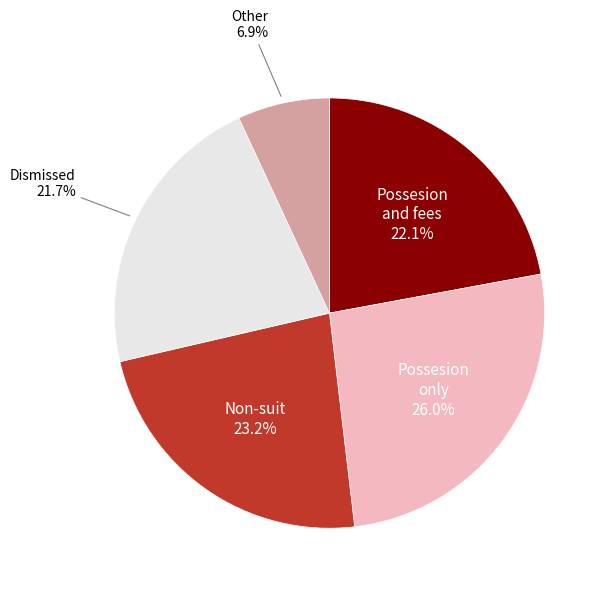

Which slice is the smallest?

Other 6.9%